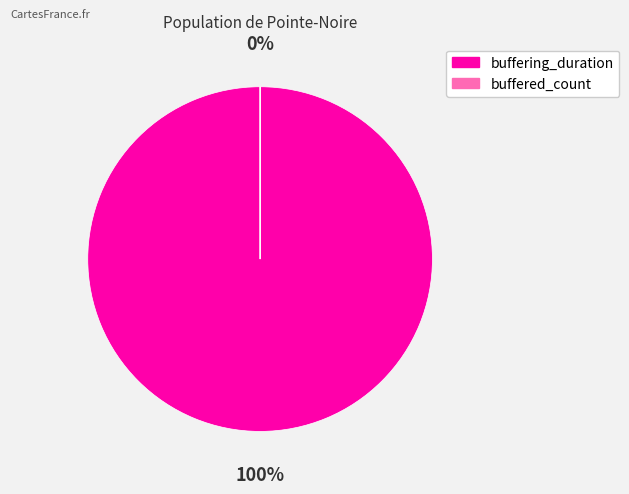

What is the ratio of the value at buffering_duration to the value at buffered_count?

5483702.7